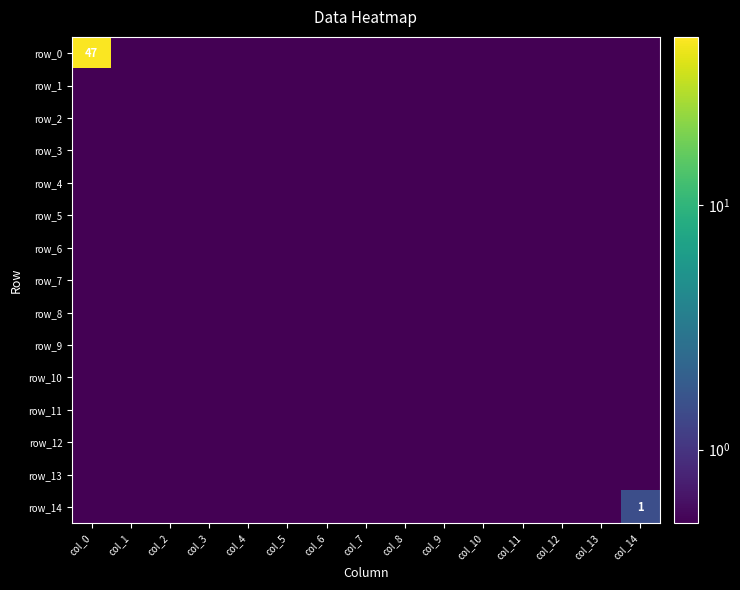

What is the sum of the row_14 values at col_10 and col_5?

1.0